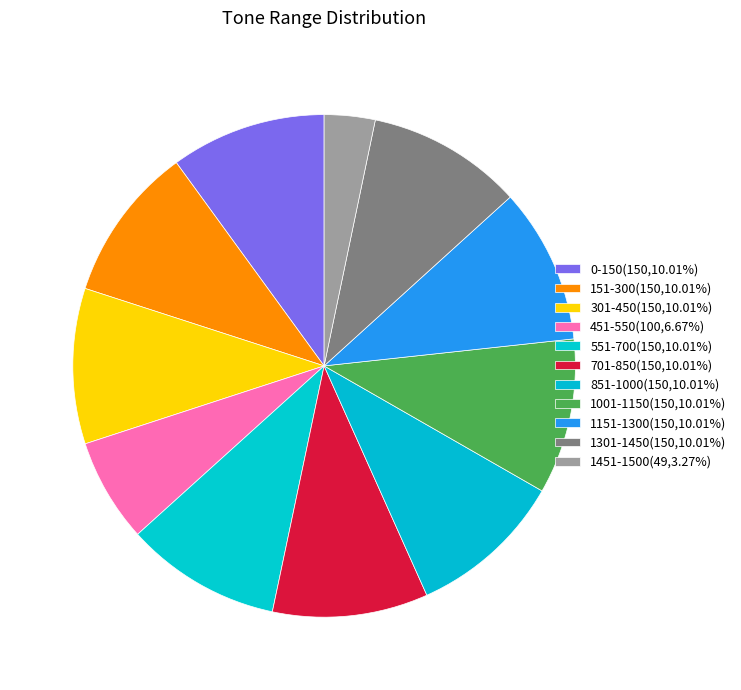

Is it true that 451-550 is 12% of the pie?

False